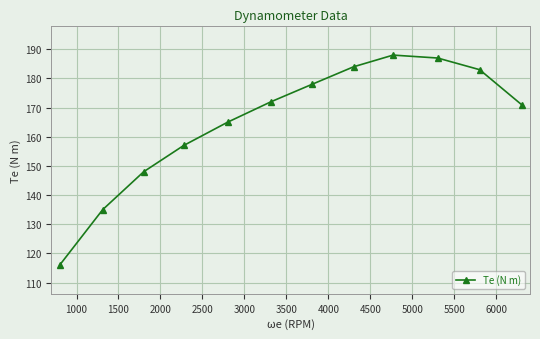

What is the difference between the second highest and minimum values?

71